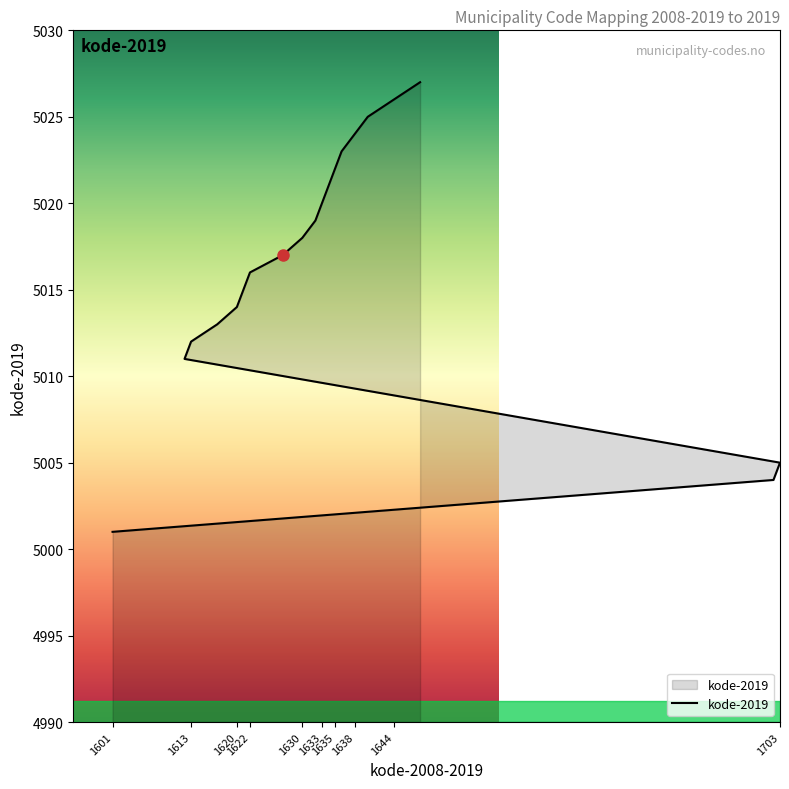

Where does the data first go above 5018?

1632